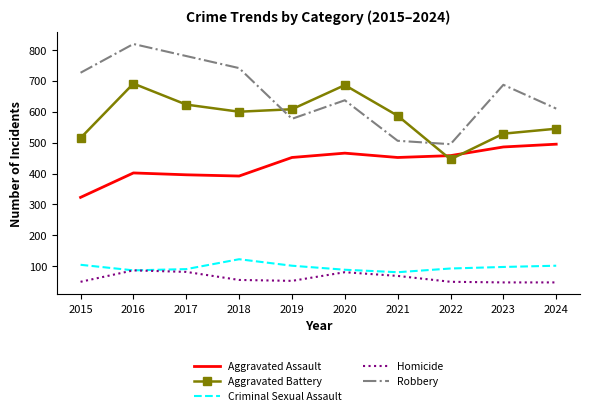

At 2020, list the series in order from largest to smallest.

Aggravated Battery, Robbery, Aggravated Assault, Criminal Sexual Assault, Homicide